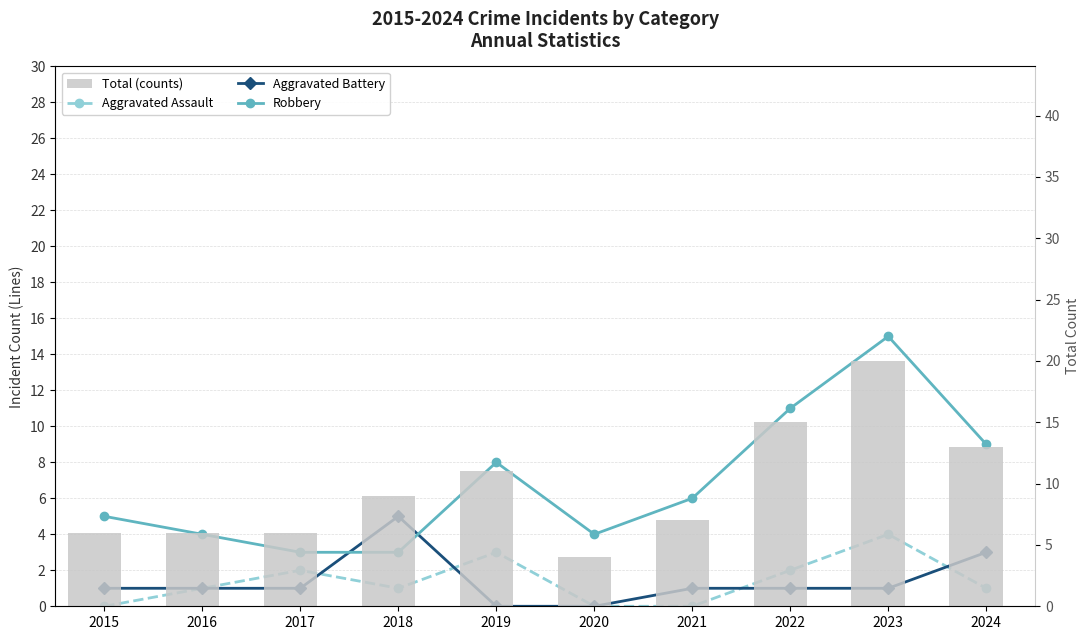

What are all the series names shown in the legend?

Aggravated Assault, Aggravated Battery, Robbery, Total (counts)